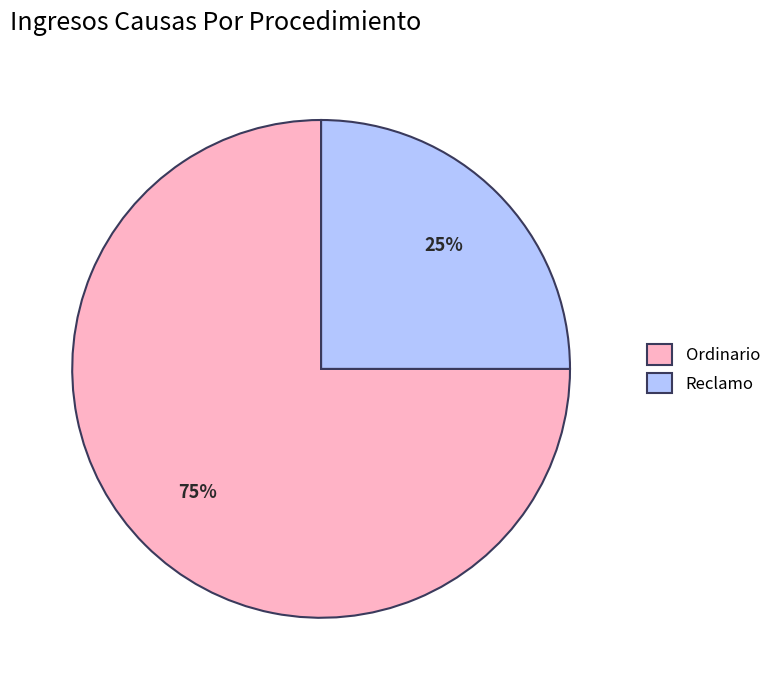

To the nearest percent, what portion does Reclamo represent?

25%